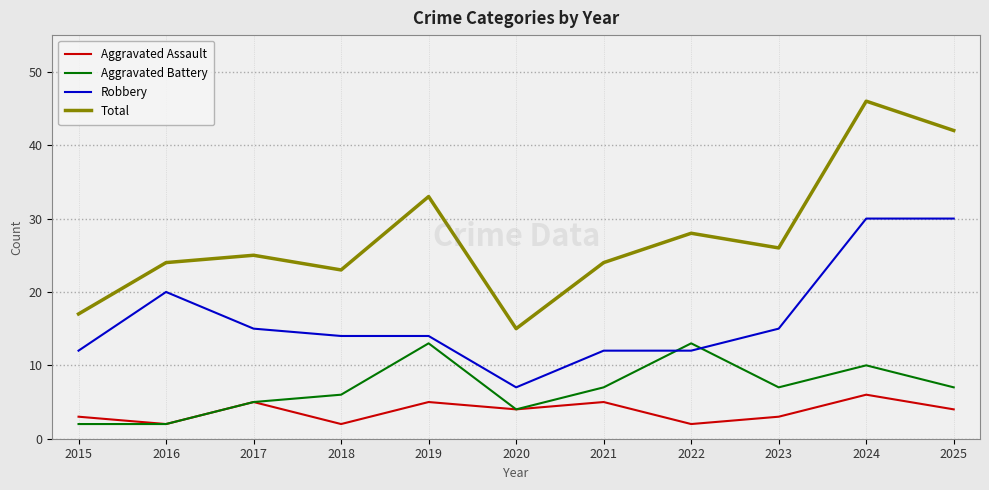

Reading left to right, transcribe all the data shown in this chart.

Aggravated Assault: 2015=3	2016=2	2017=5	2018=2	2019=5	2020=4	2021=5	2022=2	2023=3	2024=6	2025=4
Aggravated Battery: 2015=2	2016=2	2017=5	2018=6	2019=13	2020=4	2021=7	2022=13	2023=7	2024=10	2025=7
Robbery: 2015=12	2016=20	2017=15	2018=14	2019=14	2020=7	2021=12	2022=12	2023=15	2024=30	2025=30
Total: 2015=17	2016=24	2017=25	2018=23	2019=33	2020=15	2021=24	2022=28	2023=26	2024=46	2025=42